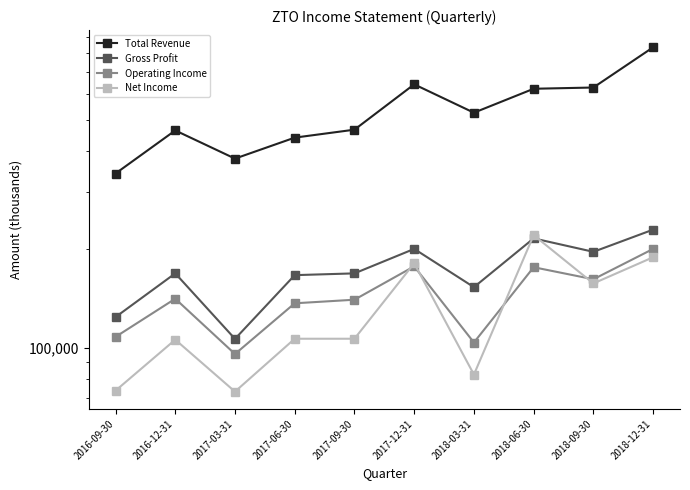

How many series are shown in this chart?

4